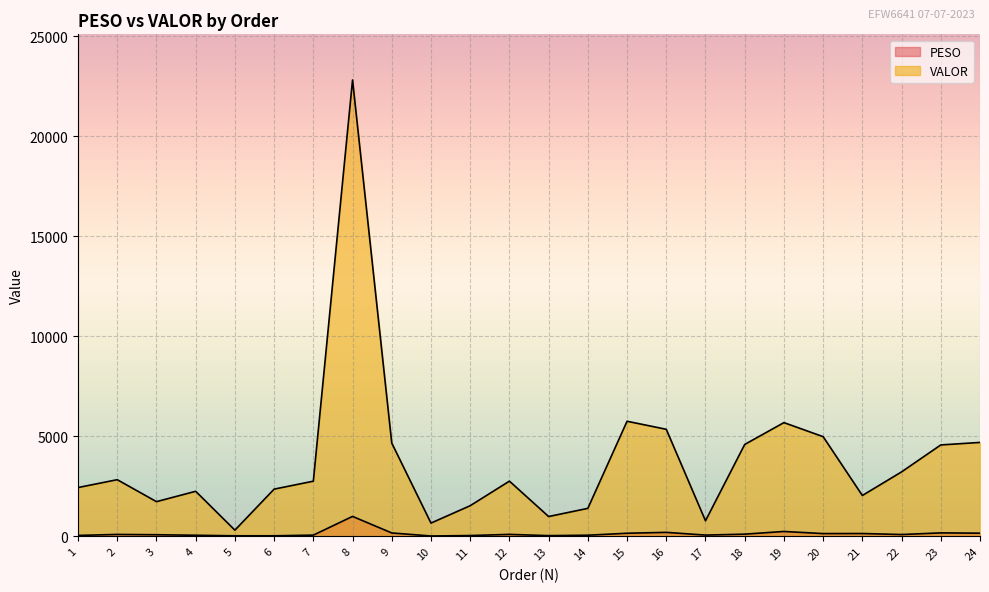

How many lines are shown in the chart?

2